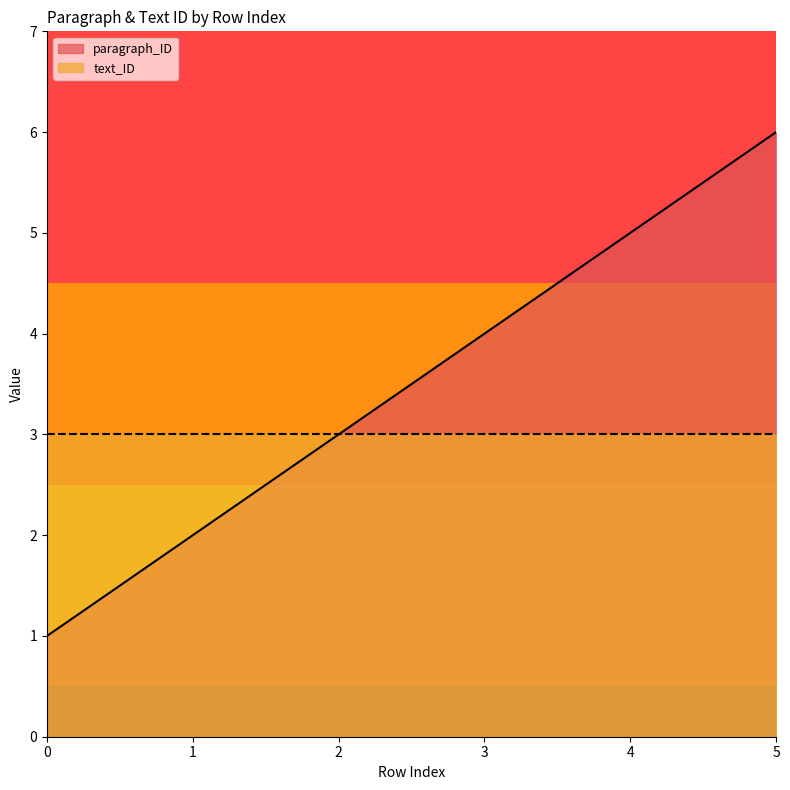

What is the sum of all values?

21